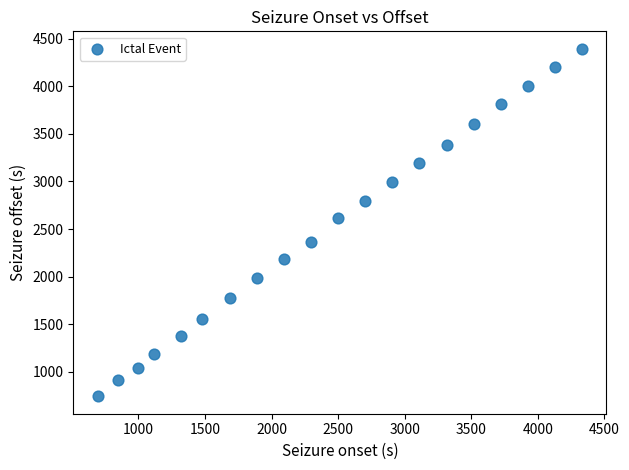

What is the range of Y values (max minus min)?

3658.6